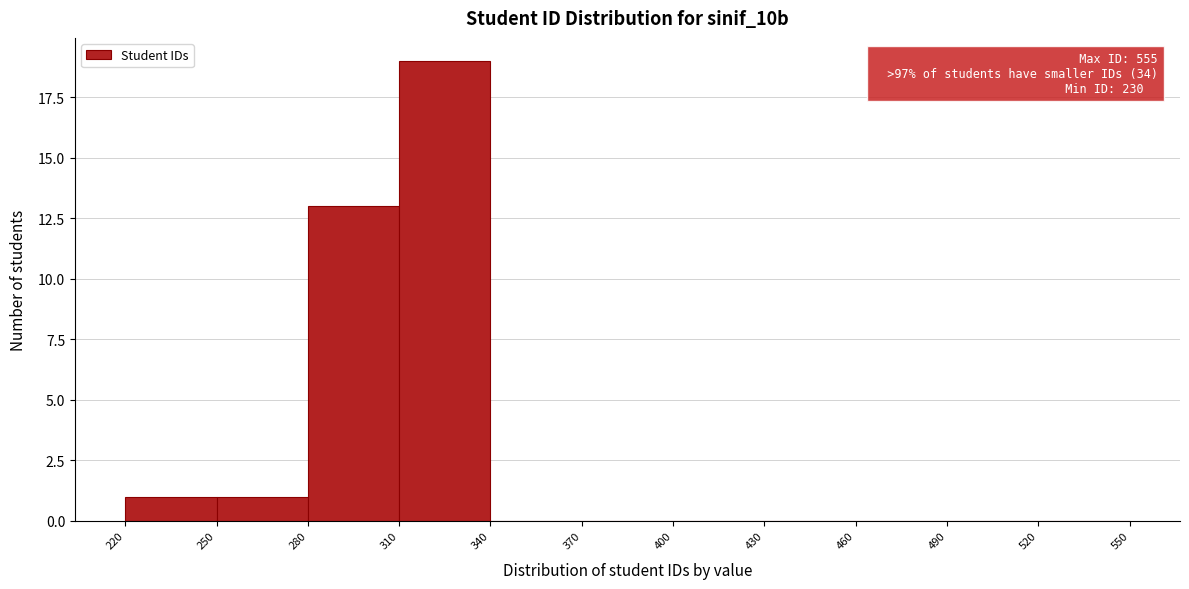

Over which range of the x-axis is the bar tallest?

310 to 340